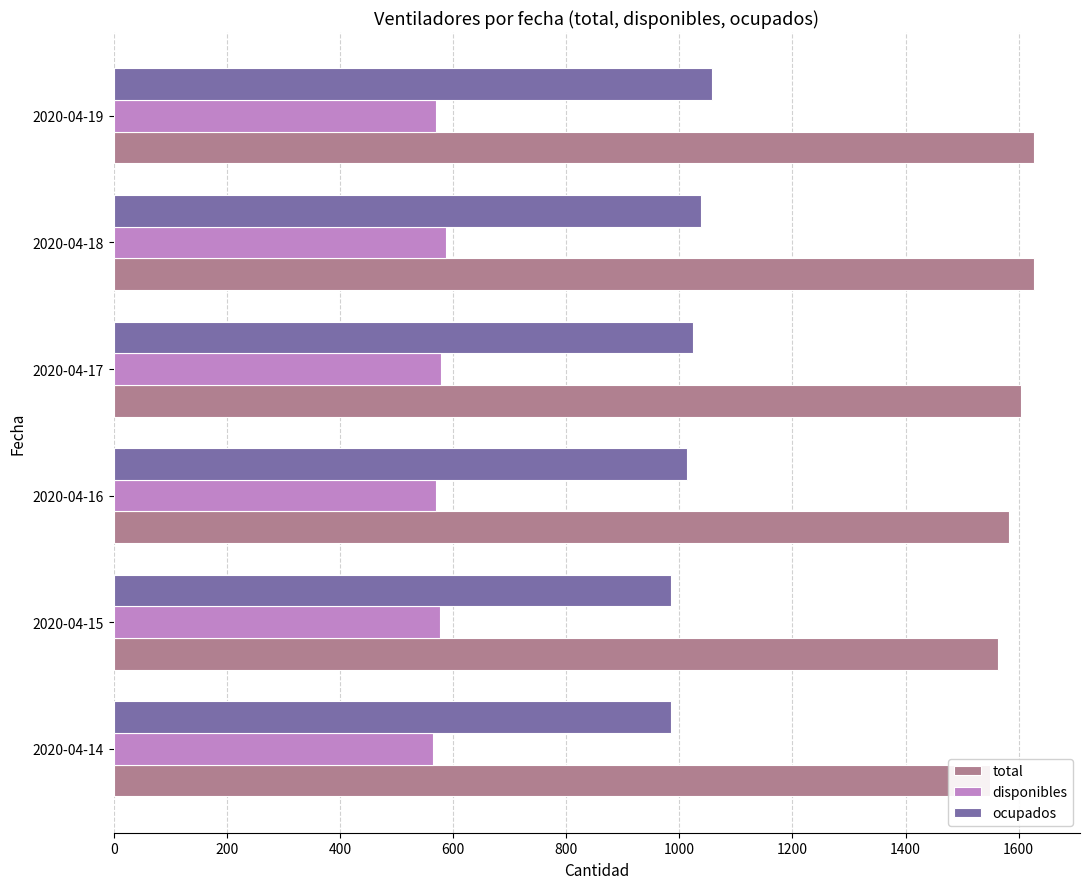

How many data points in ocupados are above 1025?

2